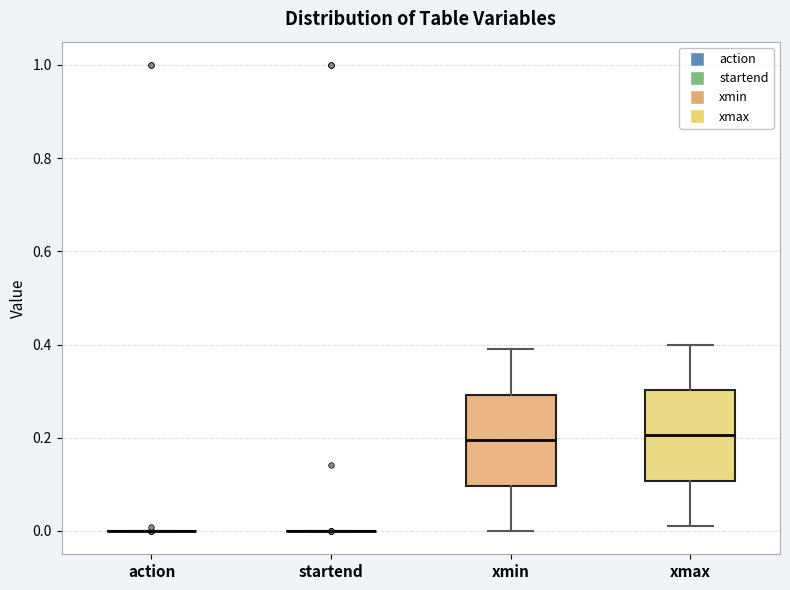

Reading left to right, read every box against the y-axis: the position of its median line, the range the box covers, and the ends of its whiskers. The values are not printed on the chart, so give them approximately, as read against the axis.

action: box collapsed to a line at 0.00, whiskers 0.00 to 0.00
startend: box collapsed to a line at 0.00, whiskers 0.00 to 0.00
xmin: median 0.20, box 0.10 to 0.30, whiskers 0.00 to 0.40
xmax: median 0.20, box 0.10 to 0.30, whiskers 0.02 to 0.40